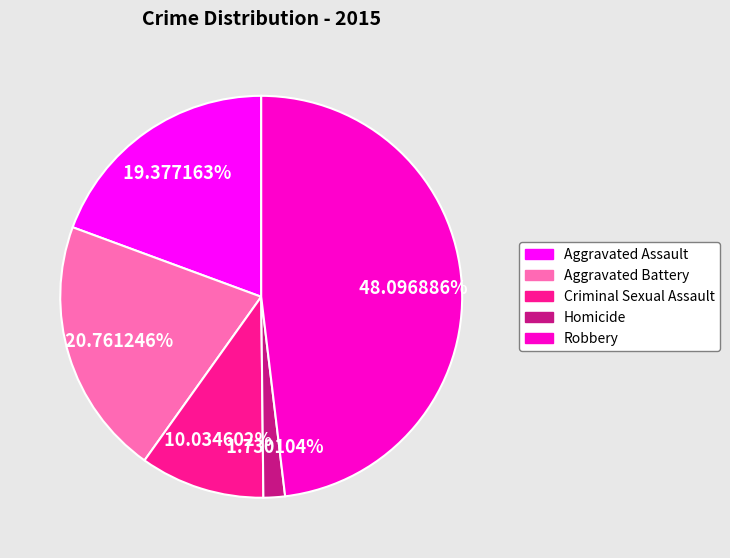

What is the ratio of the value at Criminal Sexual Assault to the value at Aggravated Assault?

0.5